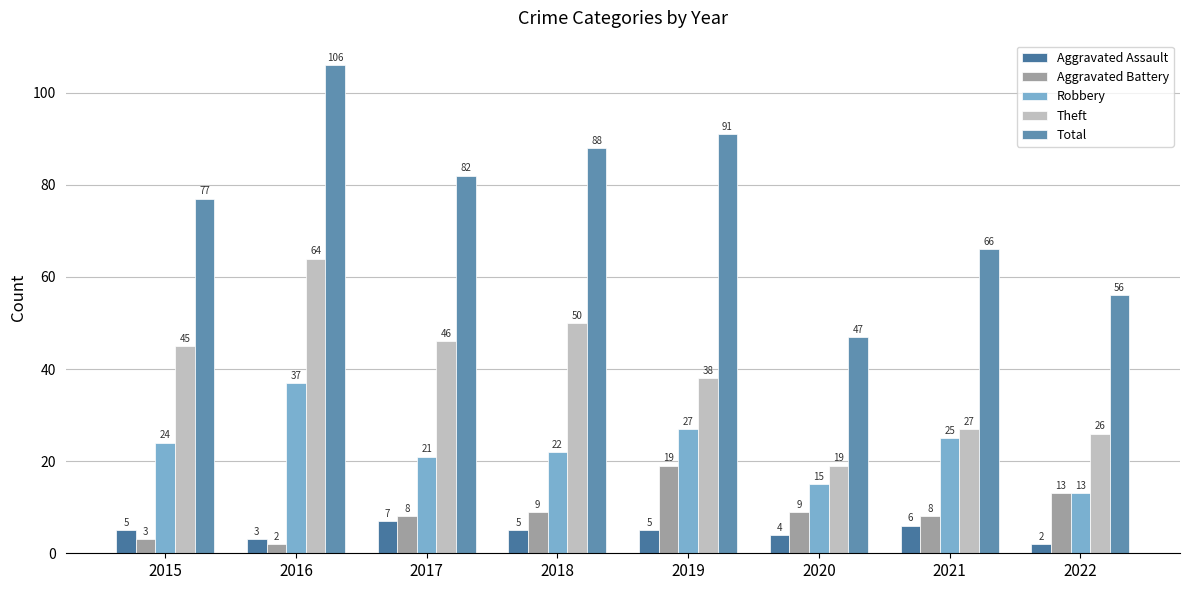

How many groups of bars are there?

8